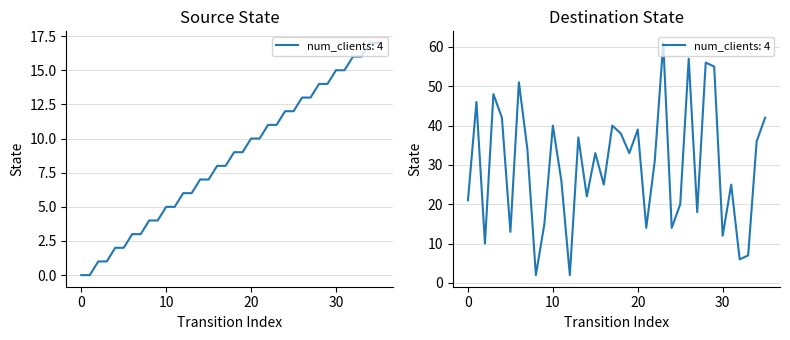

True or false: destination_state and source_state intersect in this chart.

True